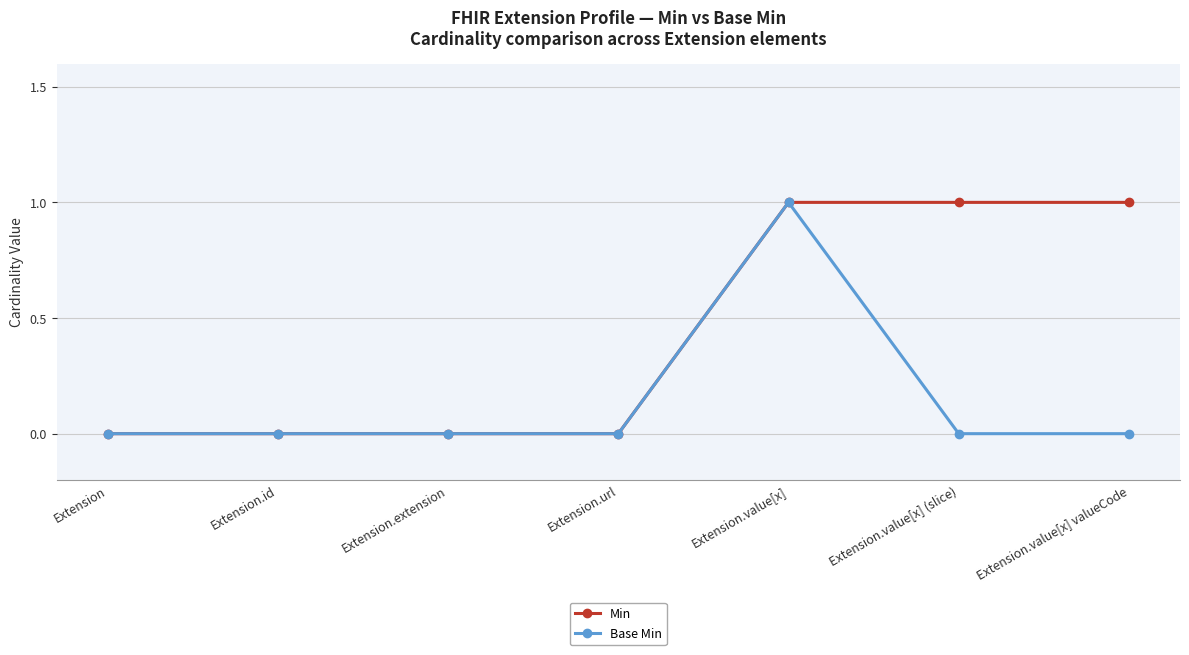

At which category is the sum across all series the highest?

Extension.value[x]